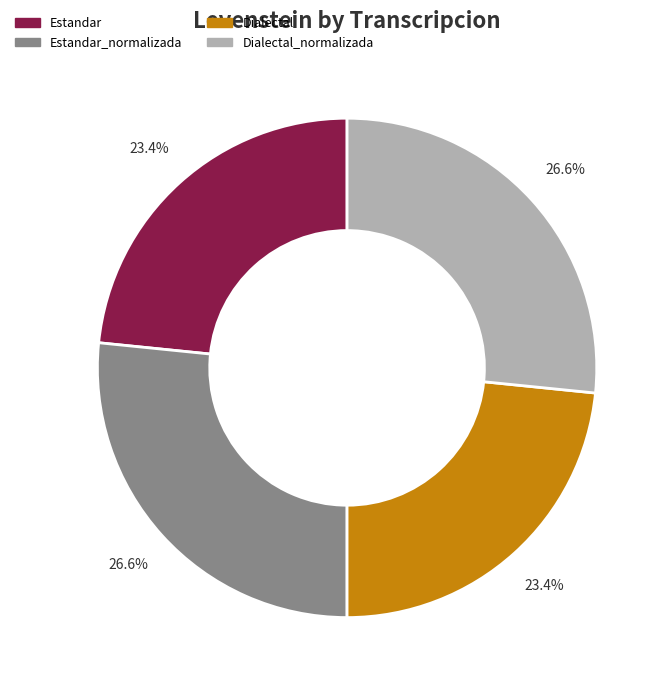

To the nearest percent, what is the average slice percentage?

25%